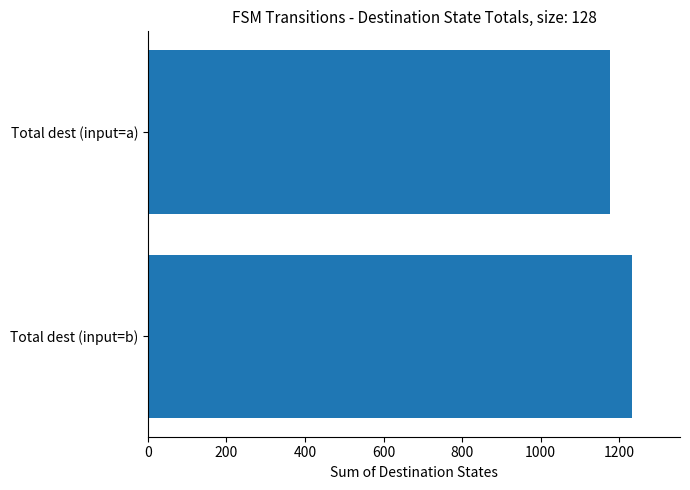

Where is the data nearest to the value 1205?

Total dest (input=a)